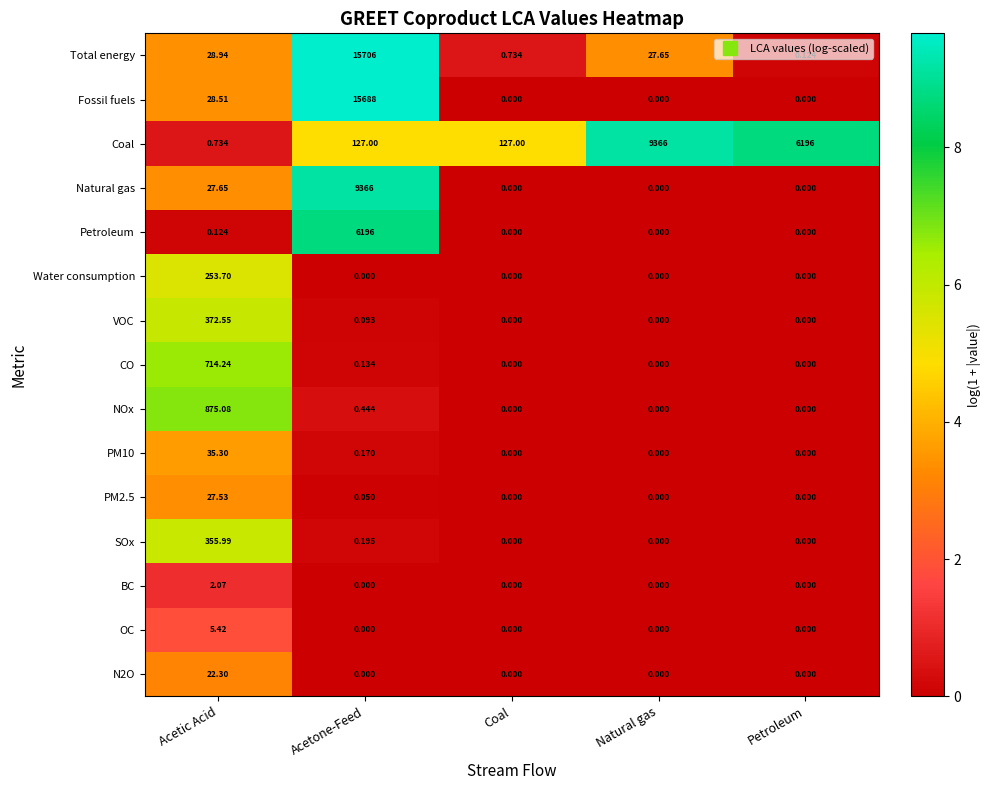

Is the value of N2O at Acetic Acid greater than the value of Petroleum at Acetone-Feed?

No